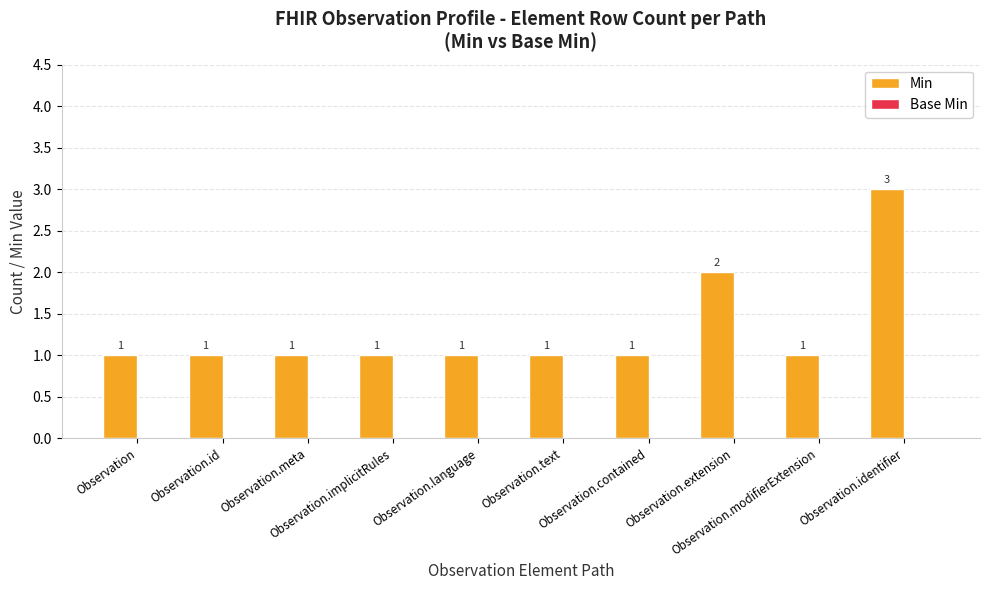

What is the value of the 1st bar from the left?

1